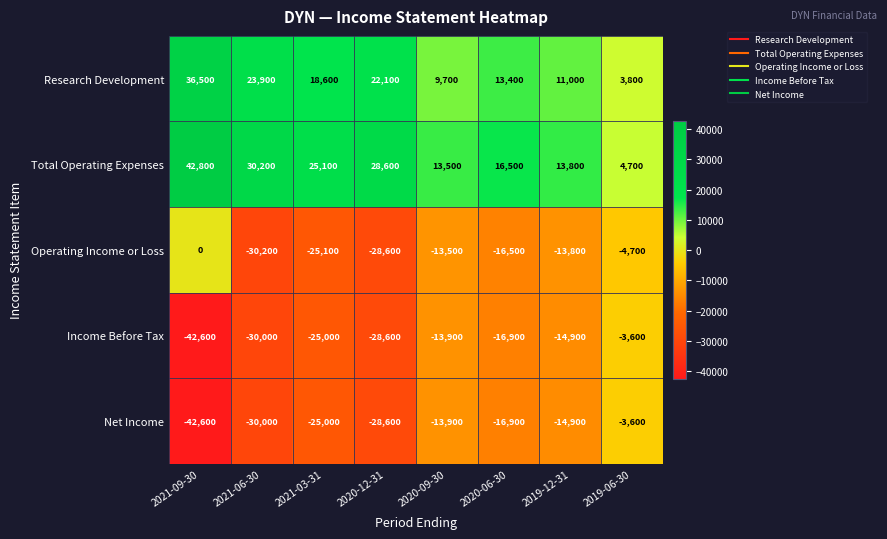

At how many categories does at least one series exceed 17633?

4